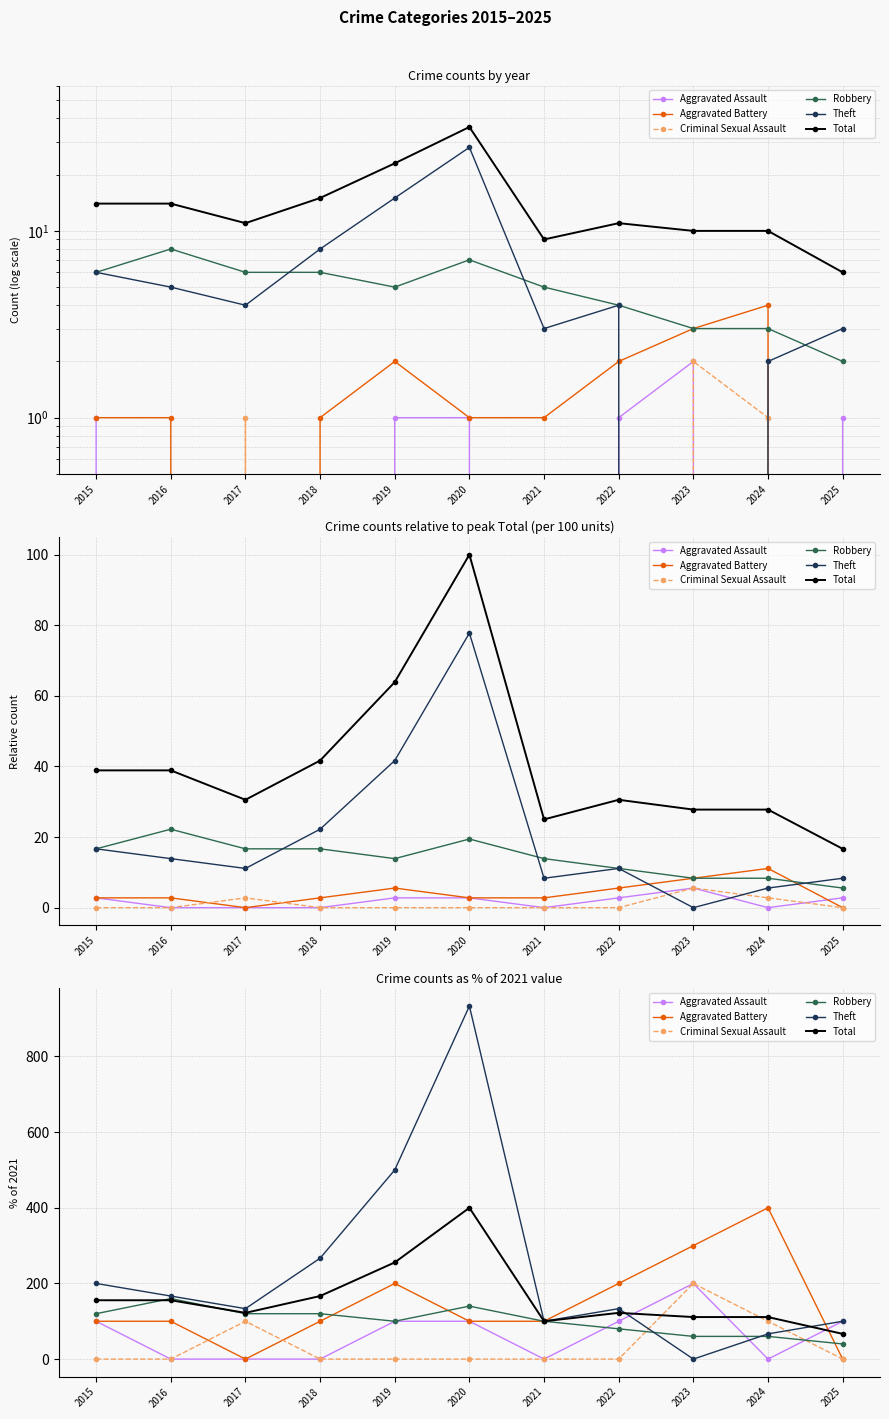

Does the chart display data point markers on the line(s)?

Yes